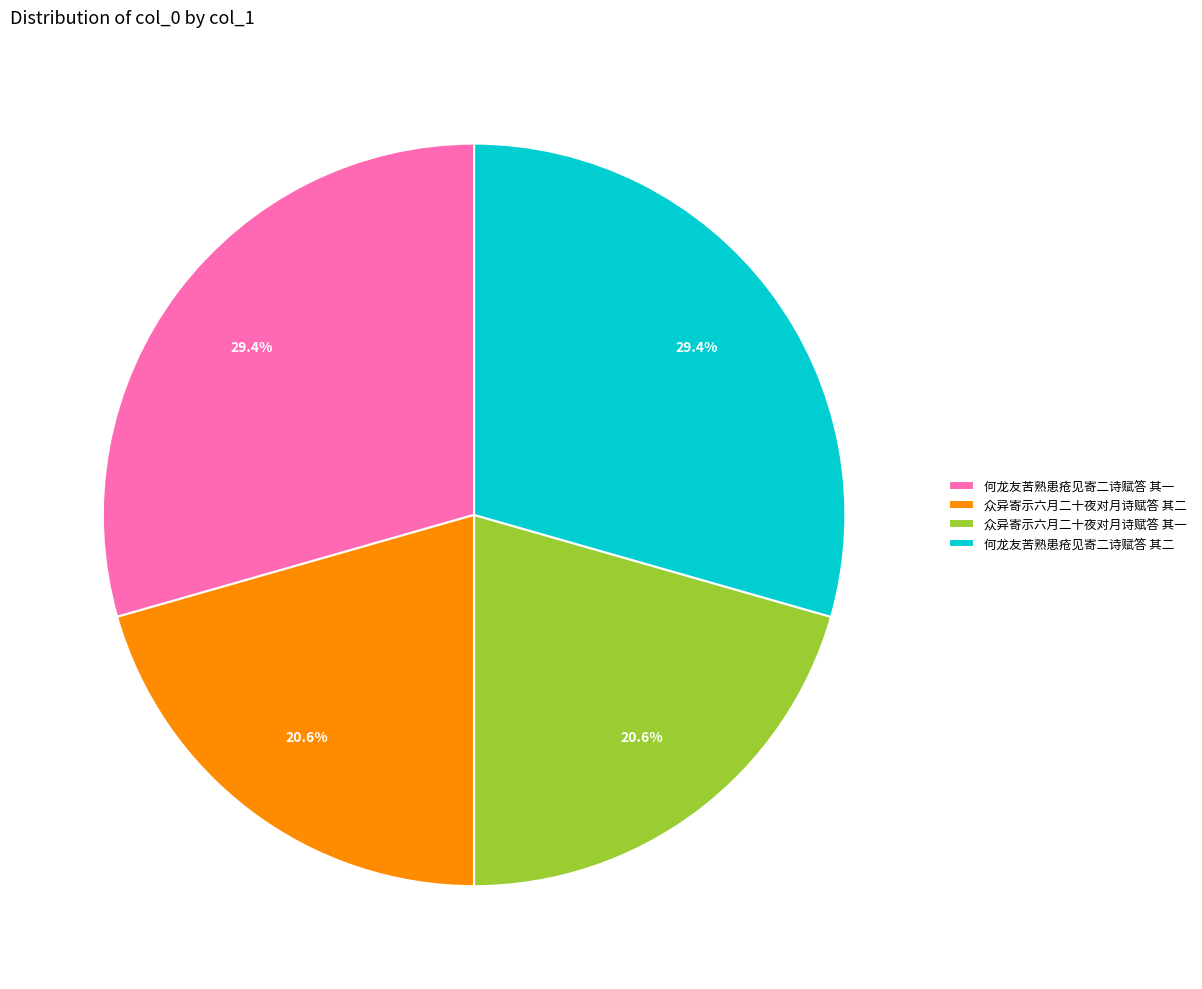

To the nearest percent, what portion does 何龙友苦熟患疮见寄二诗赋答 其一 represent?

29%